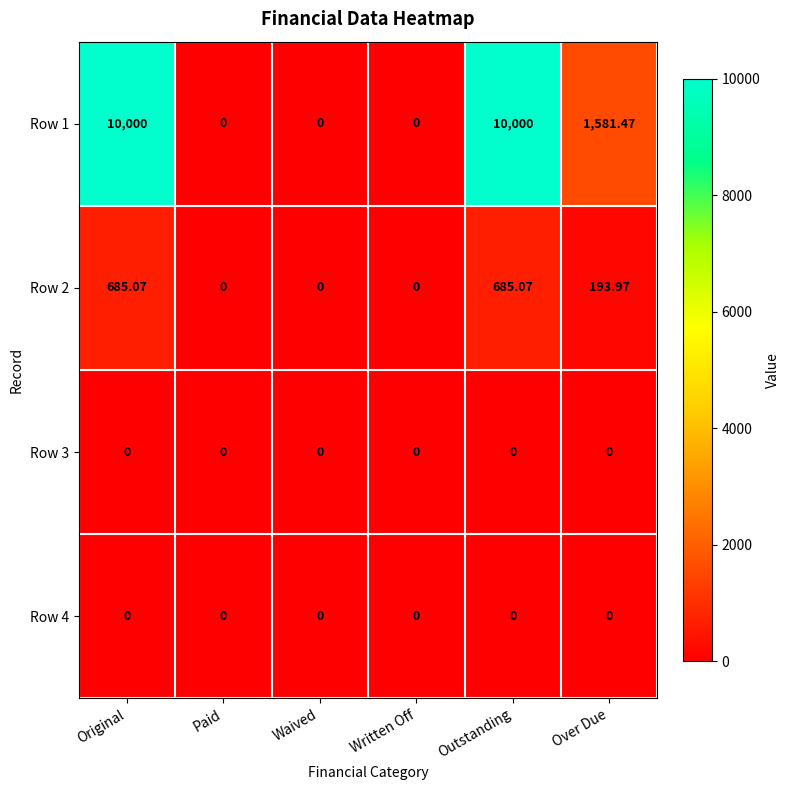

Between Waived and Outstanding, which series saw the biggest shift?

Row 1